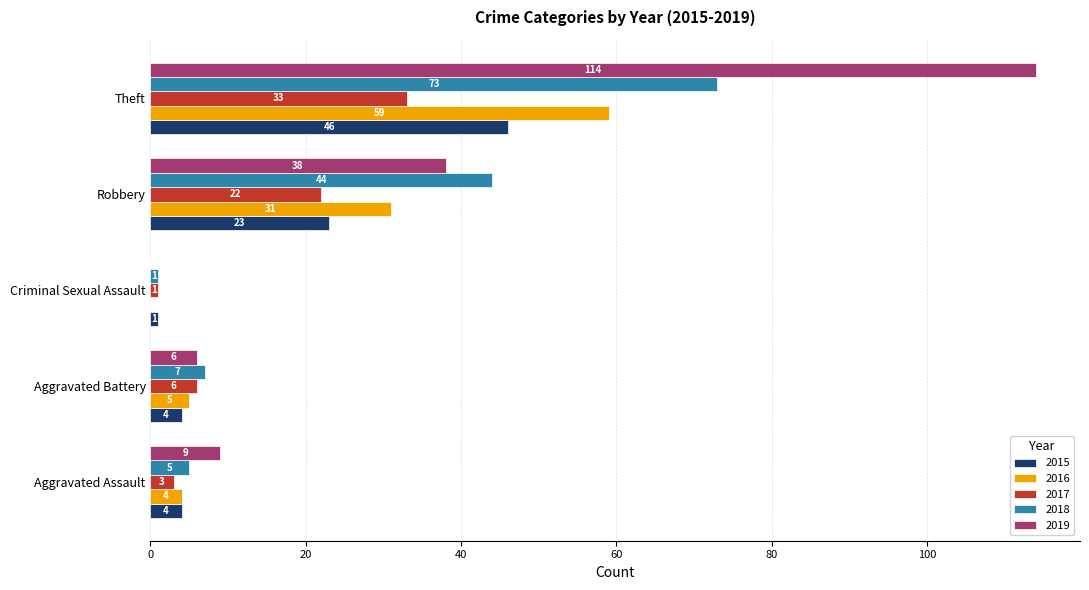

What is the sum of all 2015 values?

78